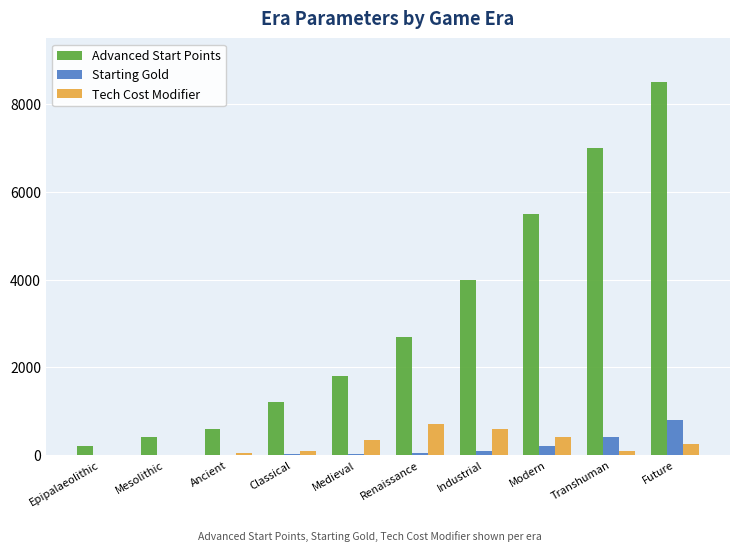

Which category has the highest value in the Advanced Start Points series?

Future